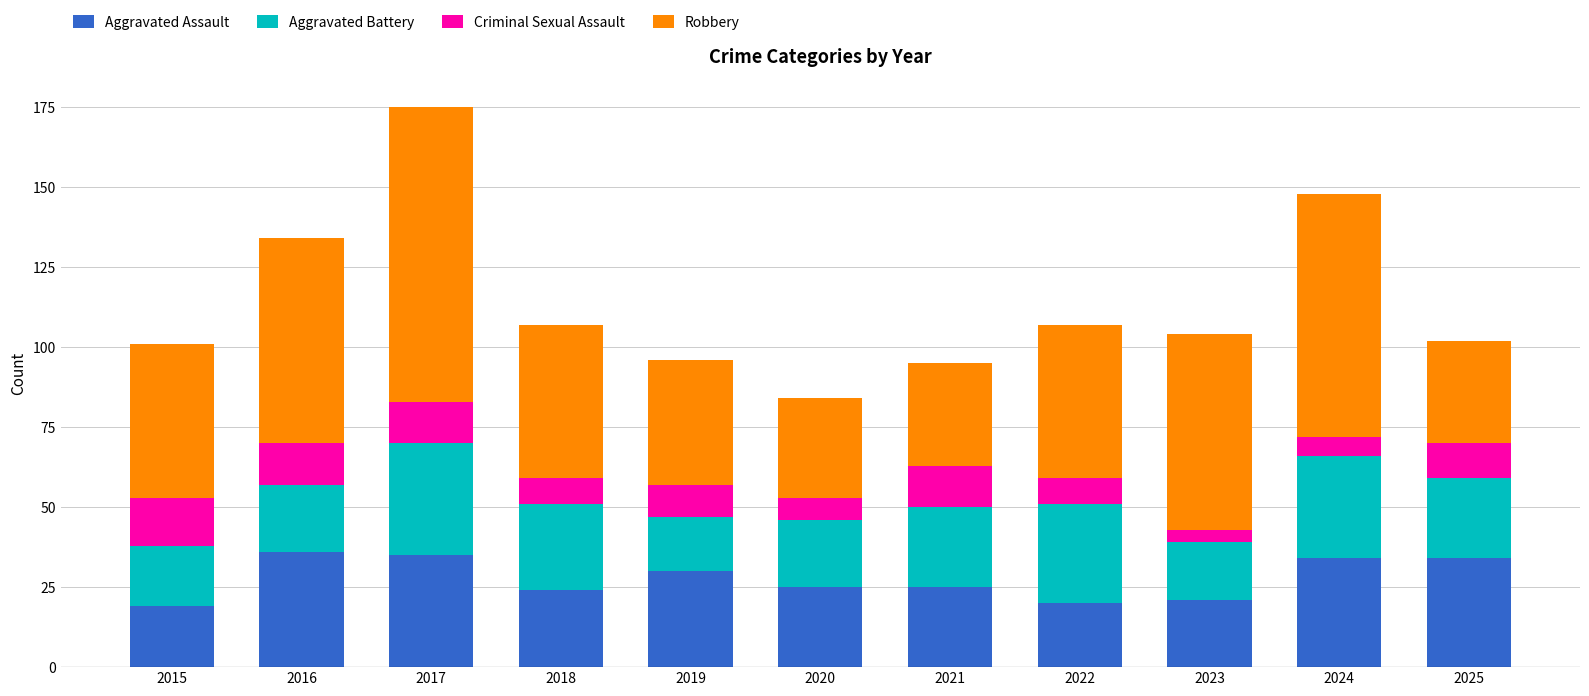

The Aggravated Assault series shows 5 at 2023. True or false?

False